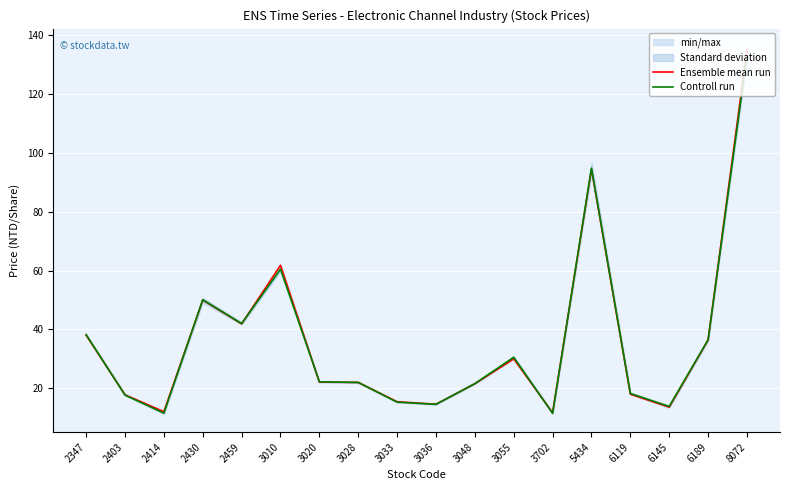

How many data points in Ensemble mean run are less than 22?

8